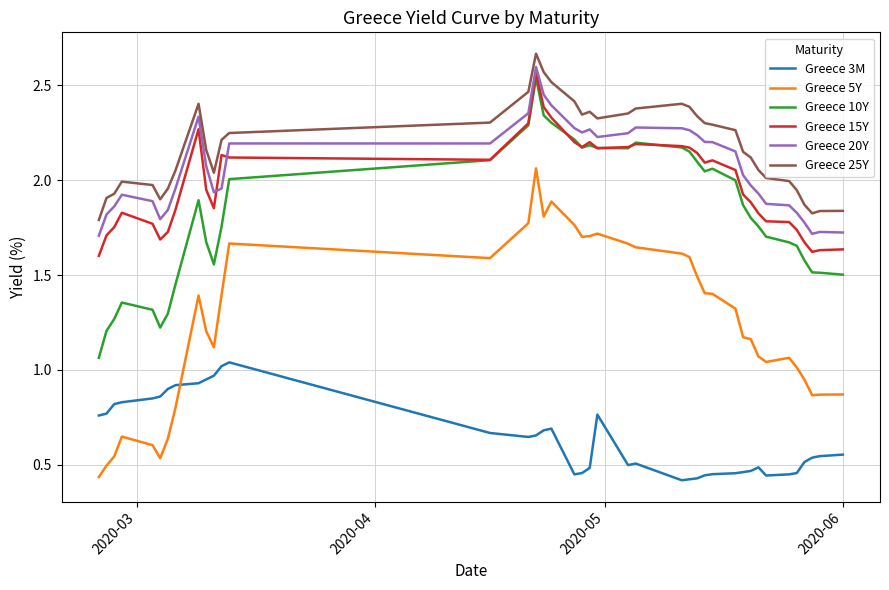

True or false: Greece 3M and Greece 10Y cross at least once.

False